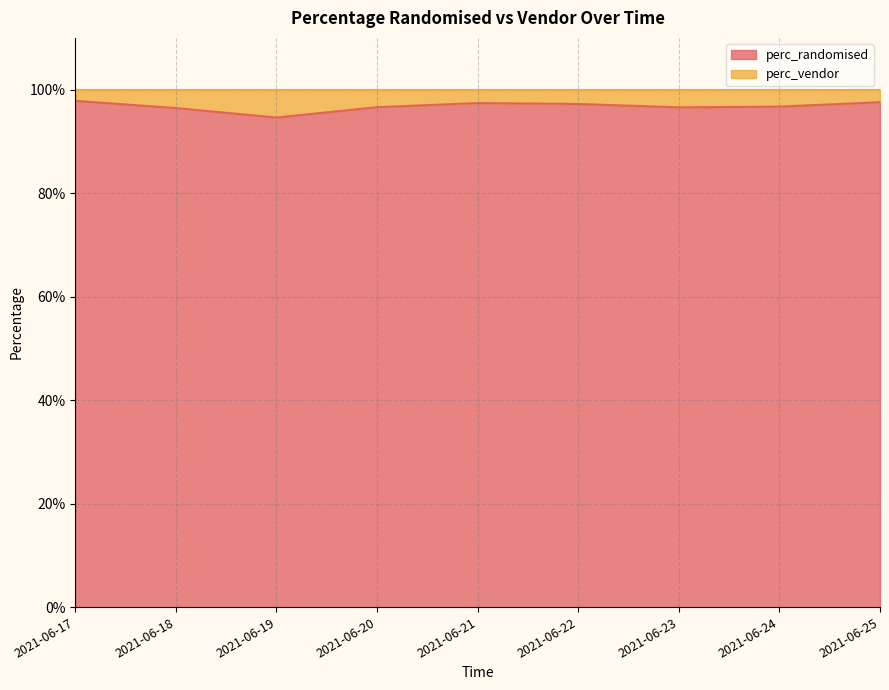

Reading left to right, what are all the values shown in this chart?

1.0	1.0	0.9	1.0	1.0	1.0	1.0	1.0	1.0